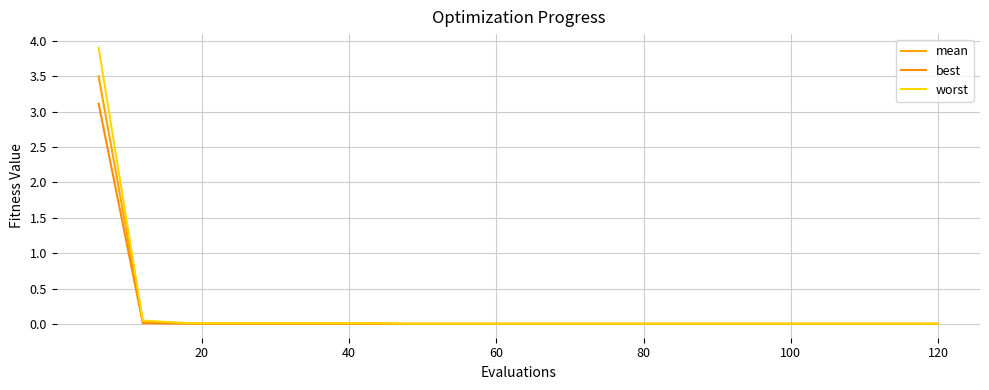

Does the chart have visible grid lines?

Yes